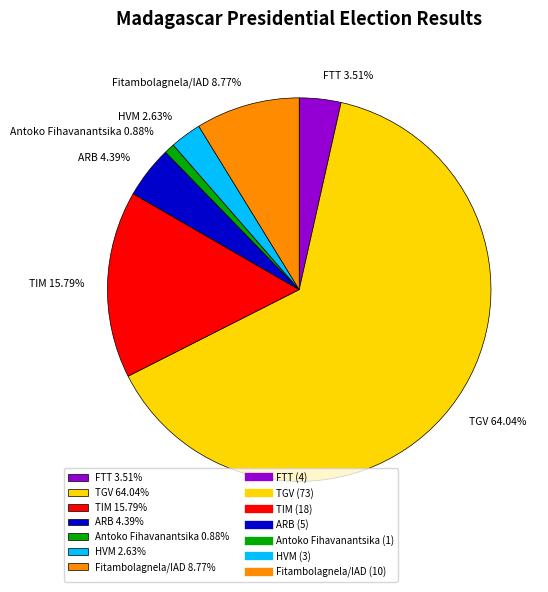

To the nearest percent, what is the combined percentage of Antoko Fihavanantsika and TGV?

65%